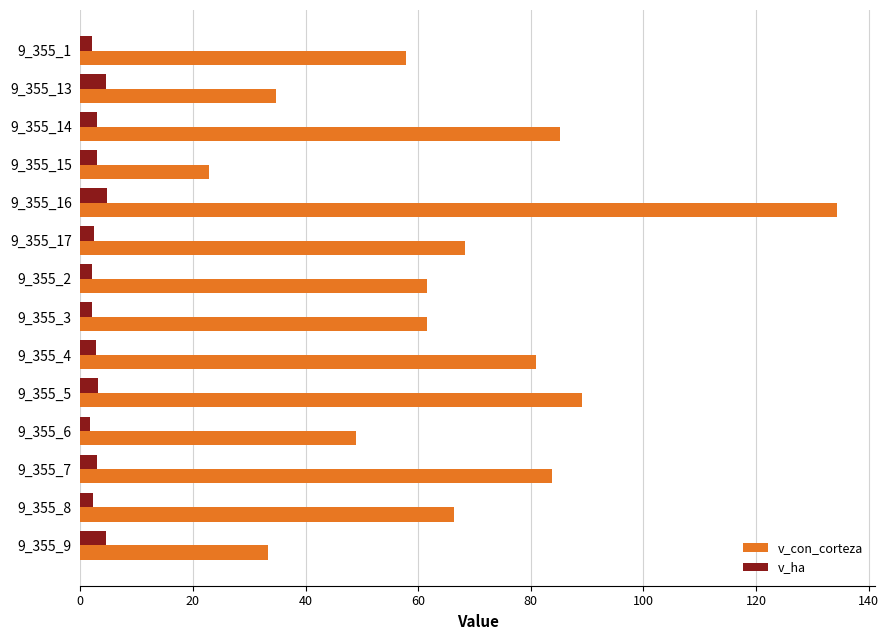

At which label is v_con_corteza closest to 78?

9_355_4